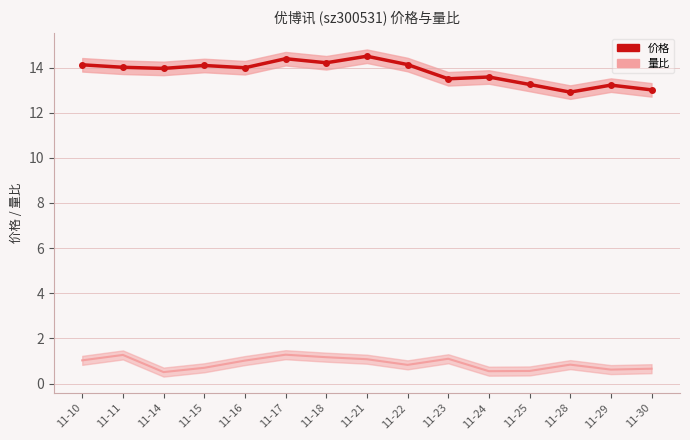

Count the number of data series in this chart.

2